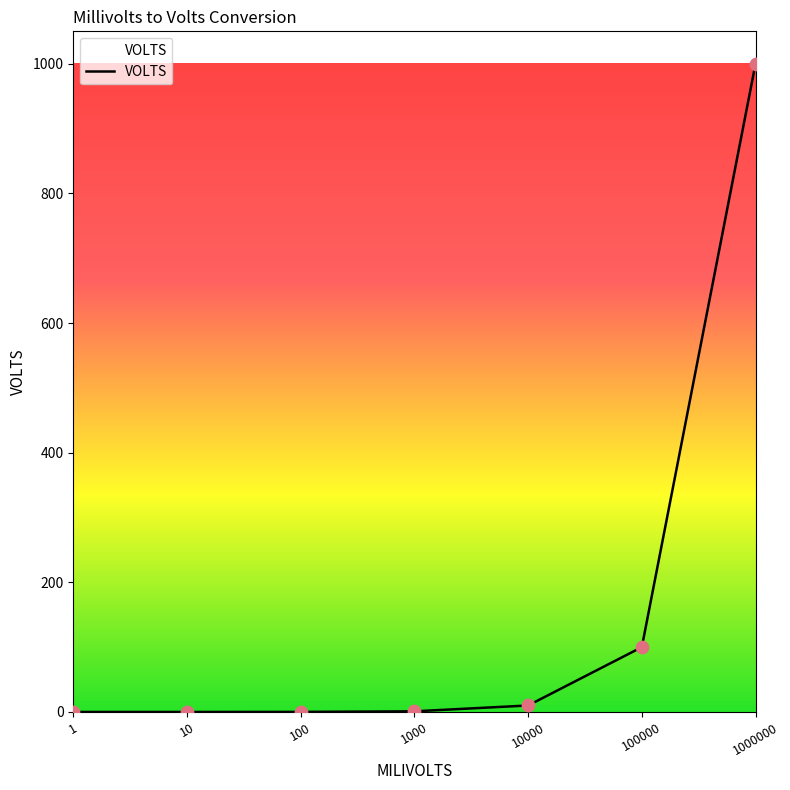

Which has a higher value, 1000000 or 1000?

1000000